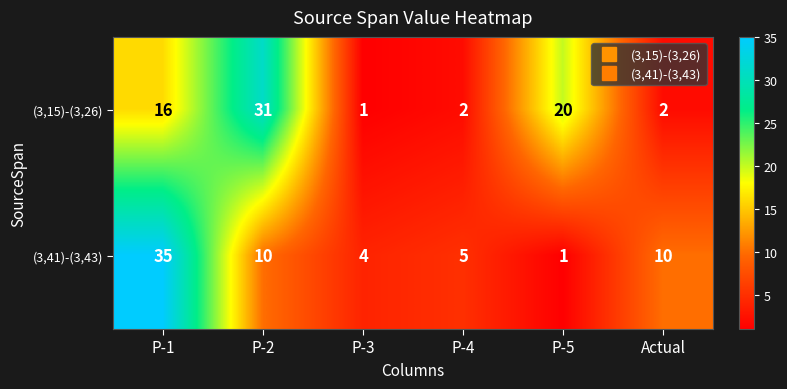

What is the smallest value displayed?

1